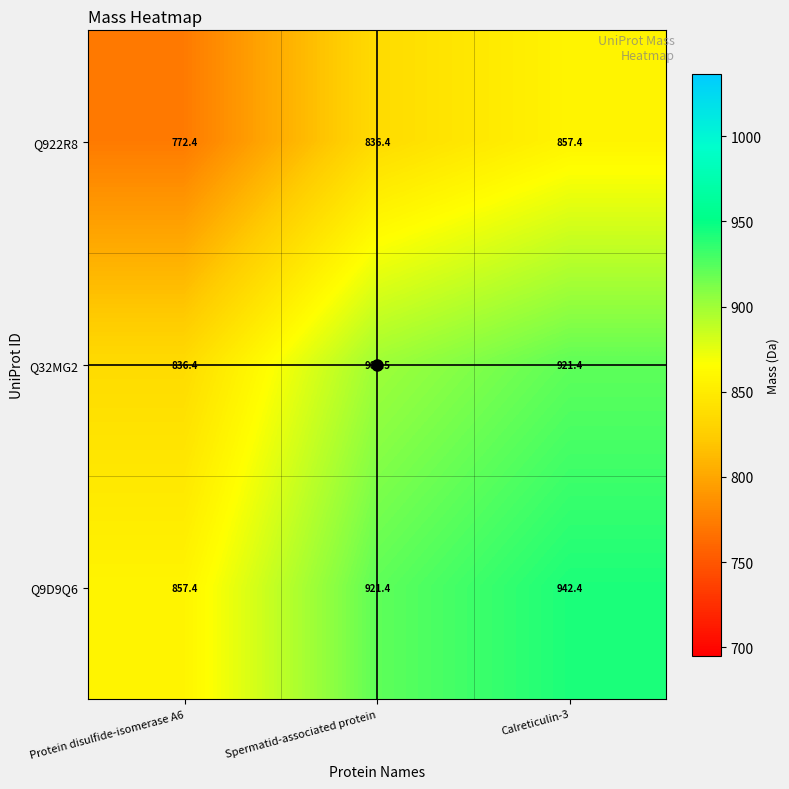

What is the smallest value displayed?

772.4